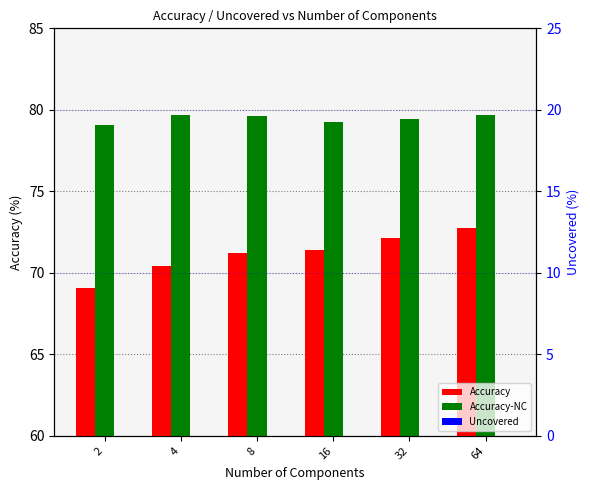

Which series has the largest total across all categories?

Accuracy-NC